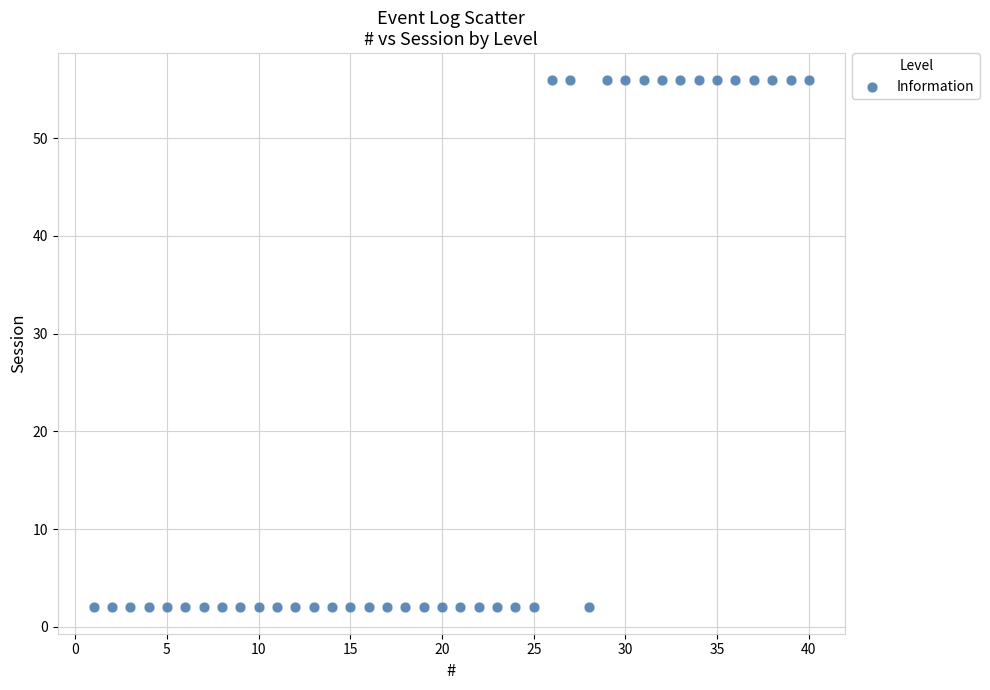

What is the range of X values (max minus min)?

39